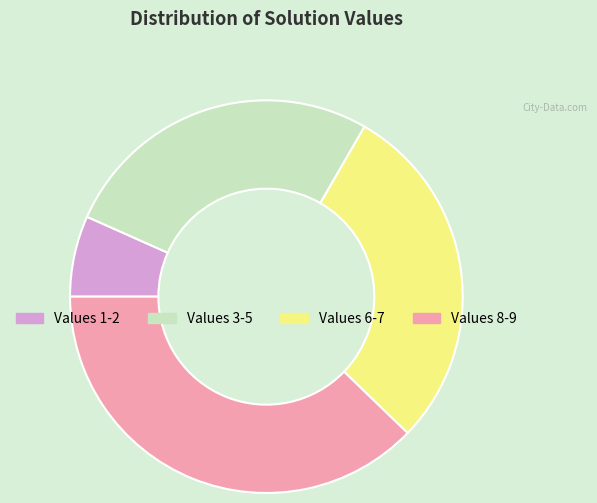

Is there a majority slice in this chart?

No